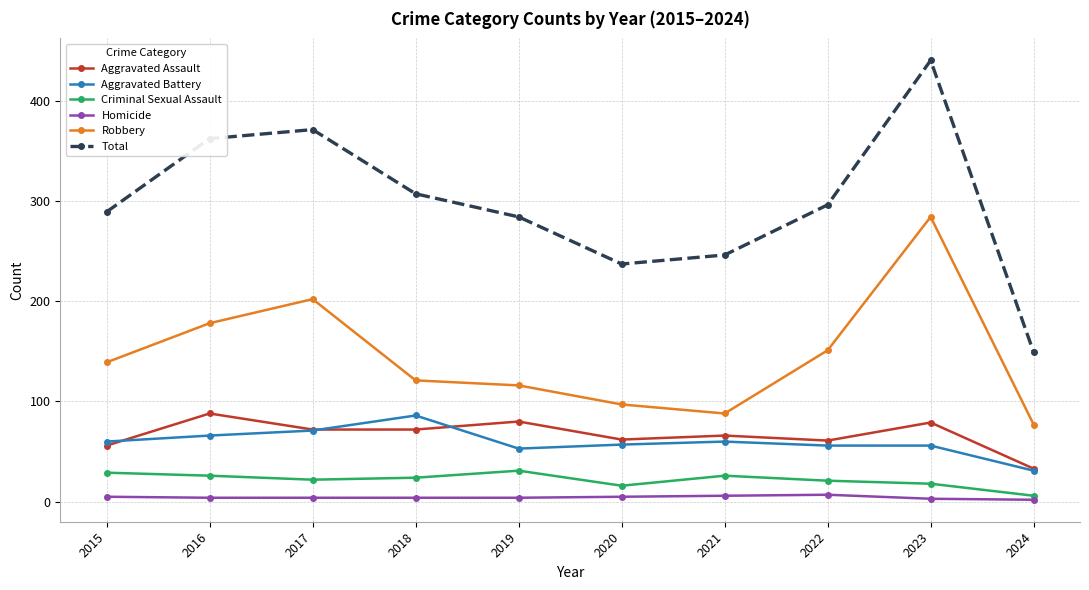

What is the minimum value for Criminal Sexual Assault?

6